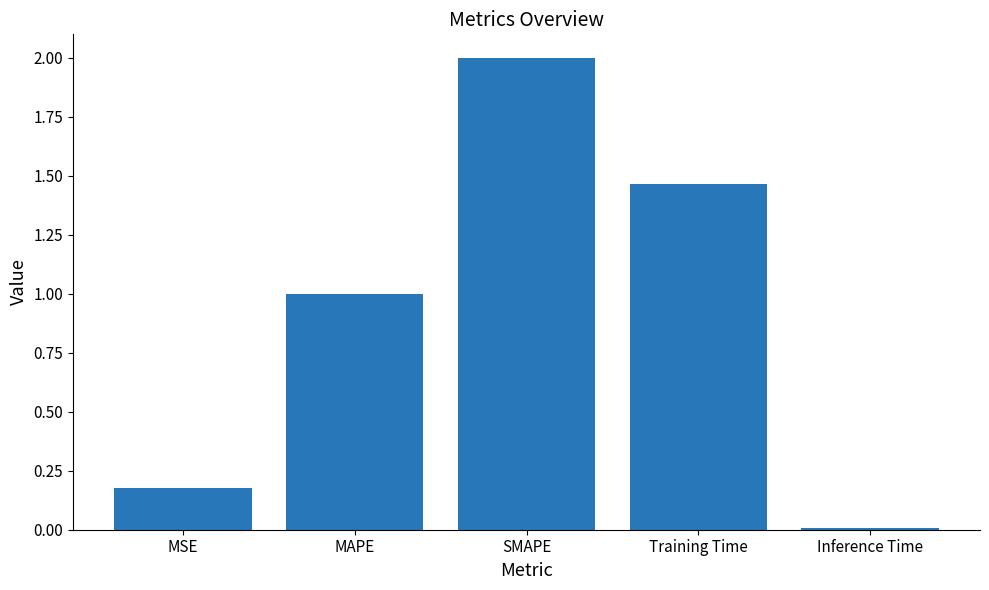

What is the maximum value shown in the chart?

2.0